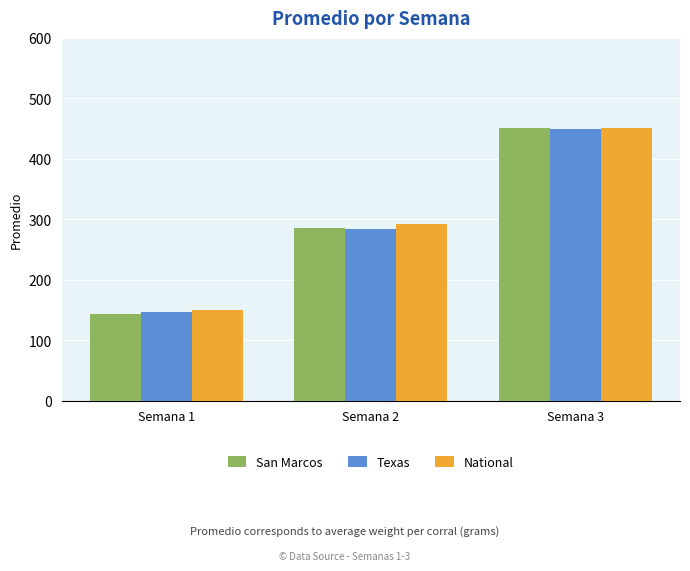

Reading right to left, what are all the values shown in this chart?

San Marcos: Semana 3=451.7	Semana 2=286.2	Semana 1=142.7
Texas: Semana 3=449.4	Semana 2=283.0	Semana 1=146.3
National: Semana 3=450.7	Semana 2=292.5	Semana 1=150.4